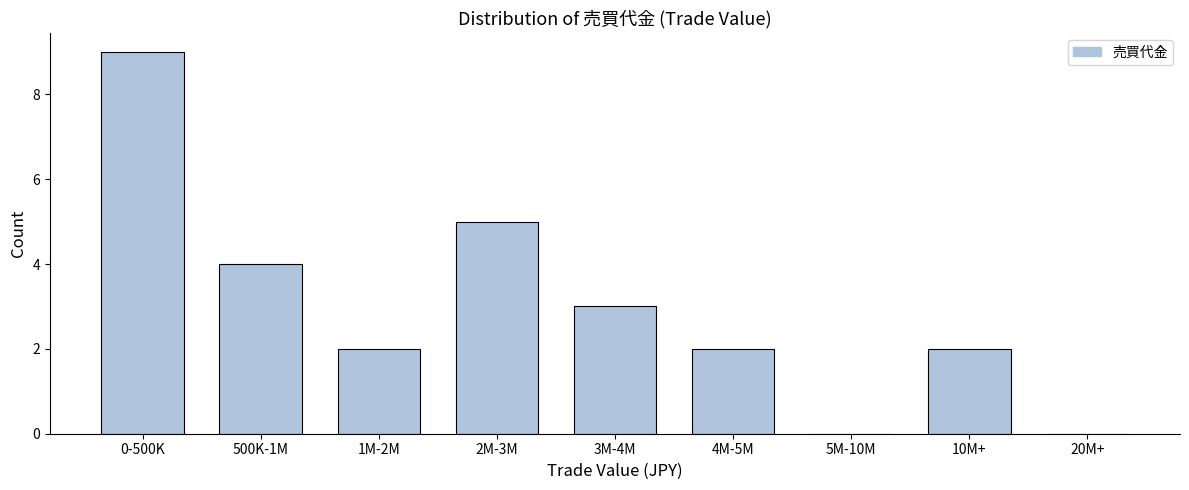

Reading right to left, list all the values displayed in this chart.

20M+=0	10M+=2	5M-10M=0	4M-5M=2	3M-4M=3	2M-3M=5	1M-2M=2	500K-1M=4	0-500K=9